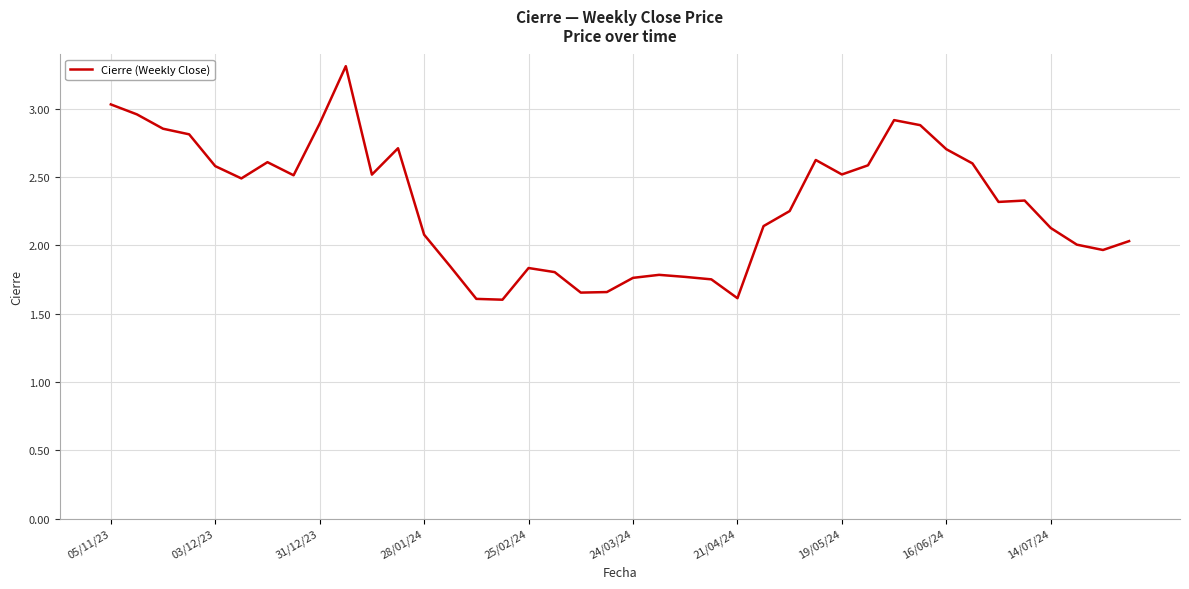

What is the smallest value displayed?

1.6